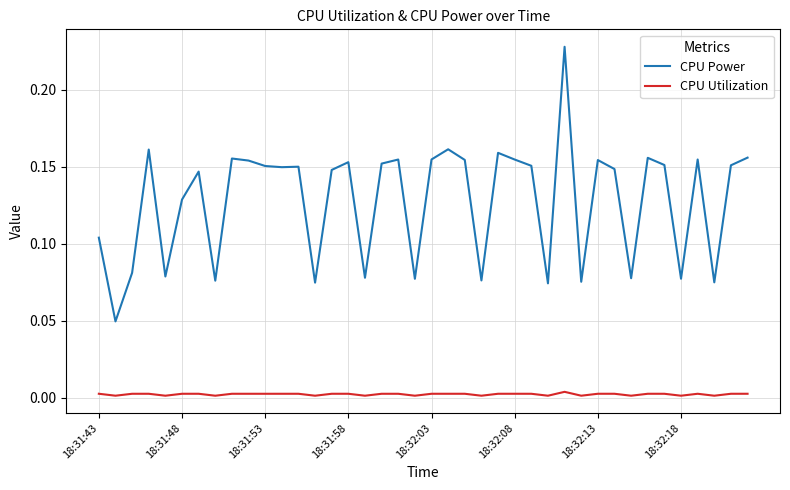

True or false: CPU Power and CPU Utilization intersect in this chart.

False